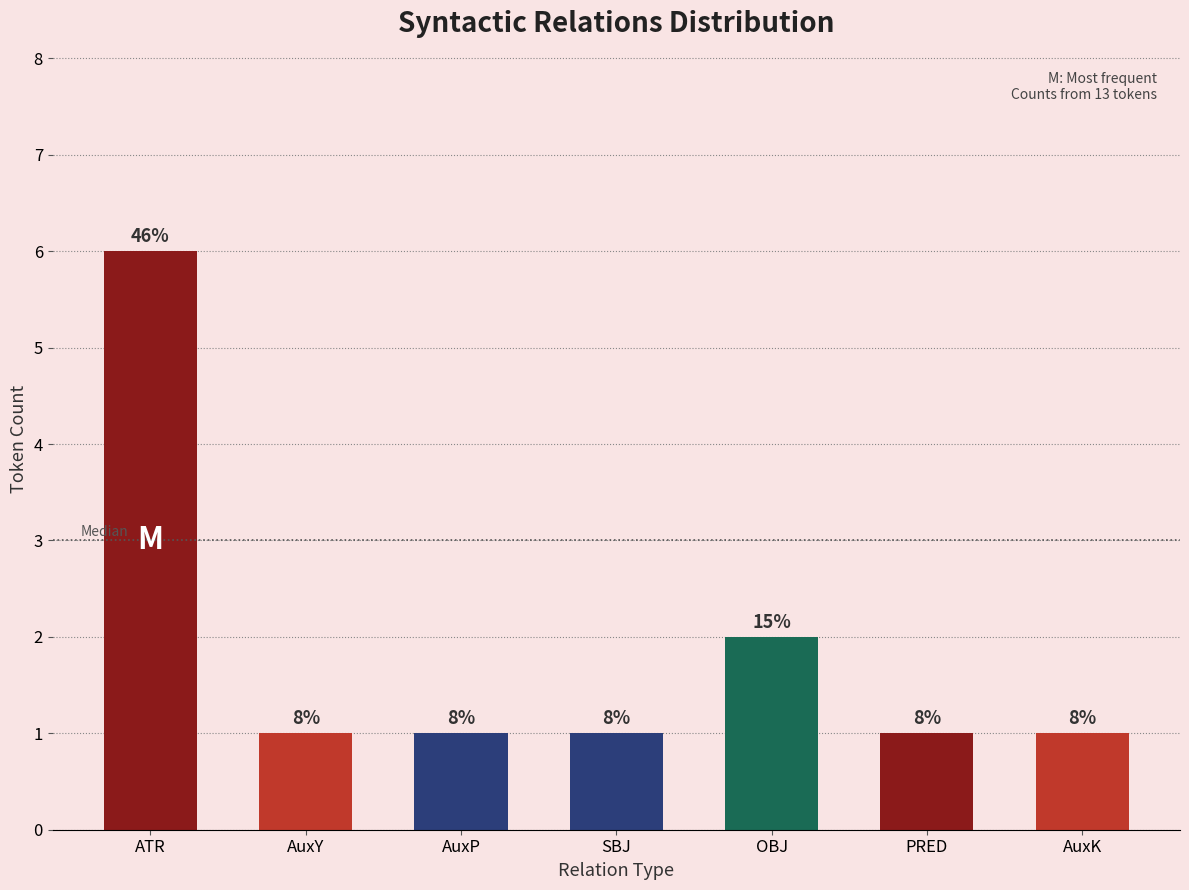

Are the bars horizontal?

No